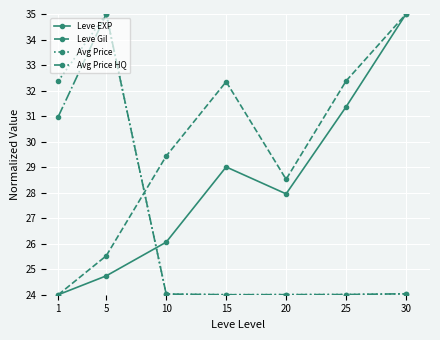

Where is the first local maximum for Avg Price HQ?

5